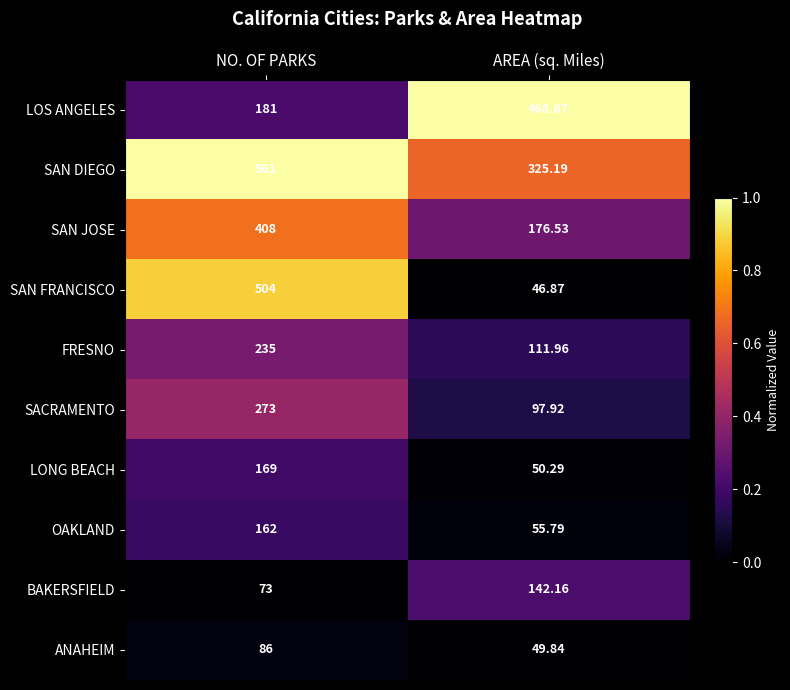

At which label is ANAHEIM closest to 67?

AREA (sq. Miles)